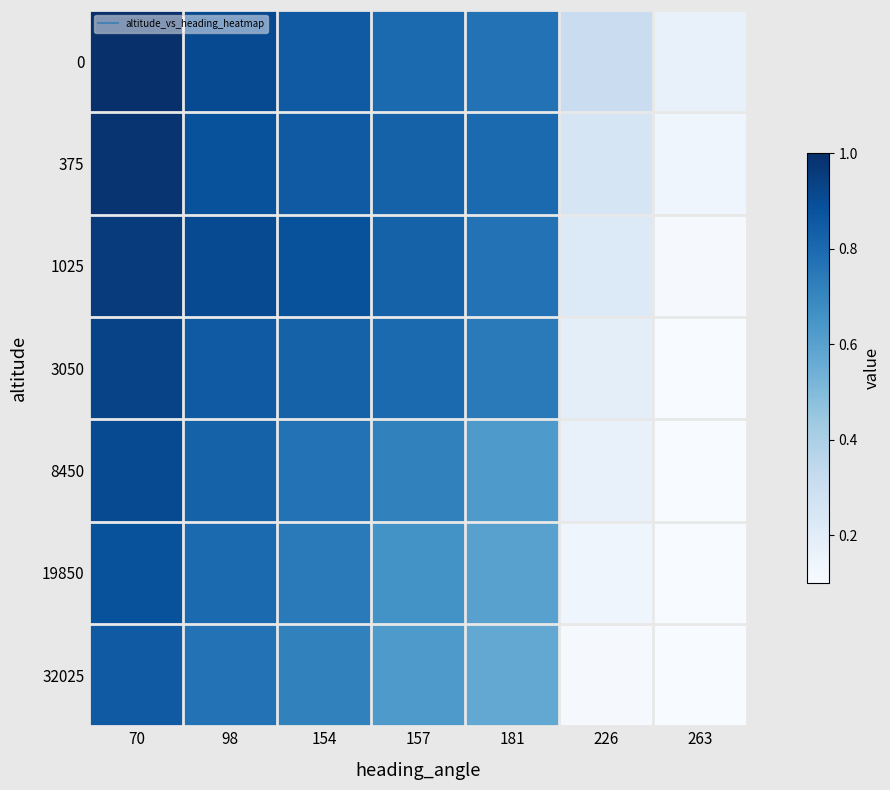

How many data points does each series have?

7